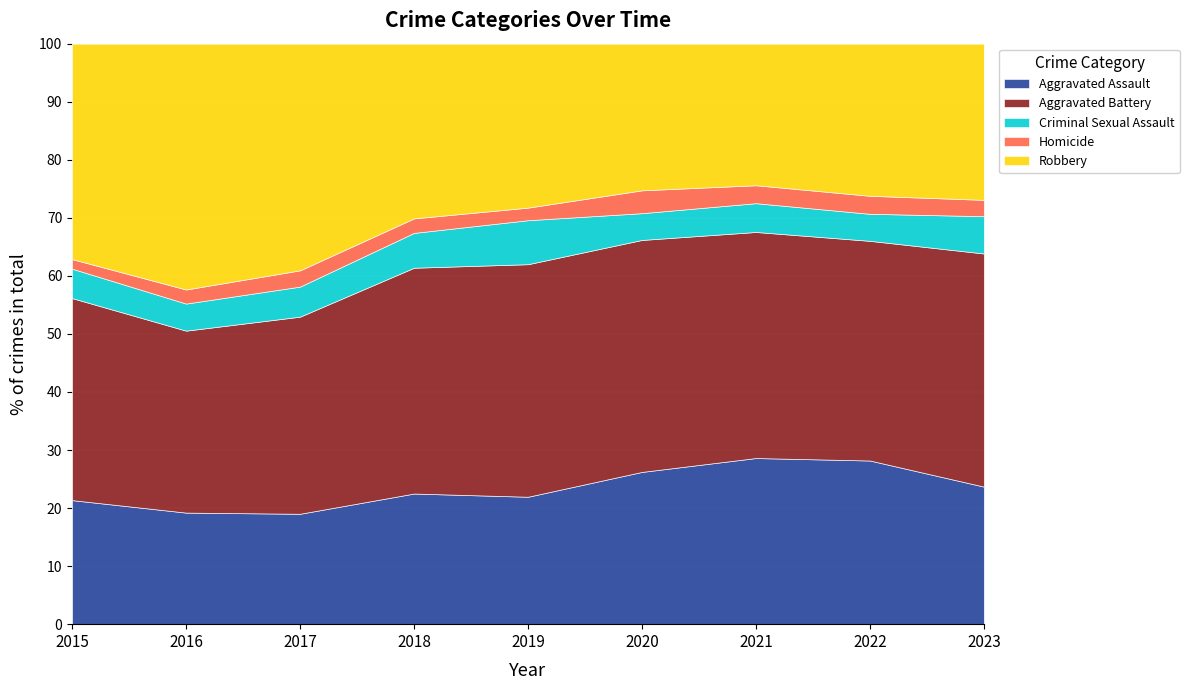

How many series are shown in this chart?

5